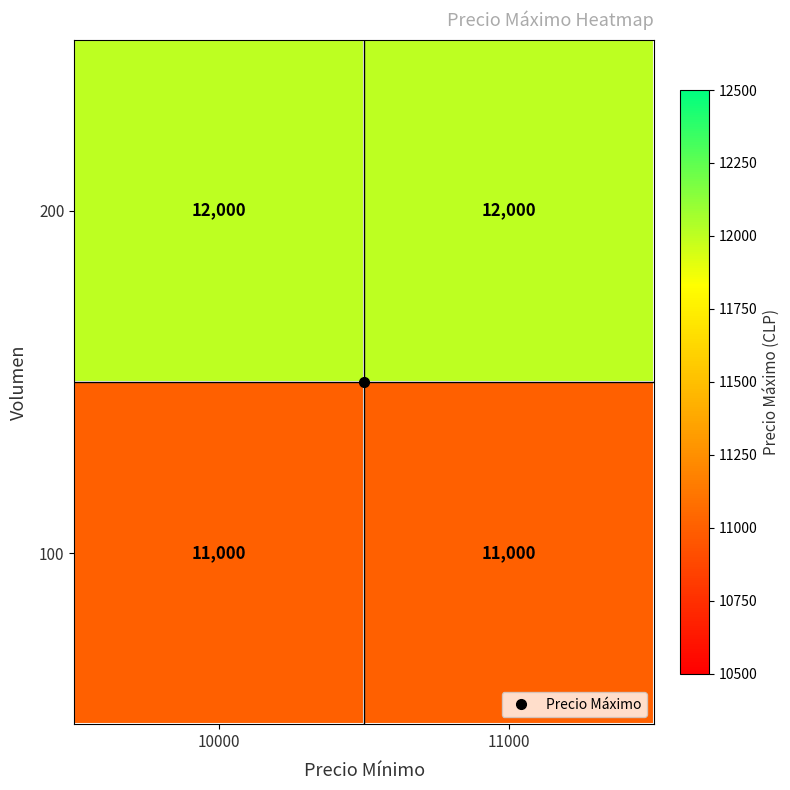

What is the spread (max minus min) of values at 10000?

1000